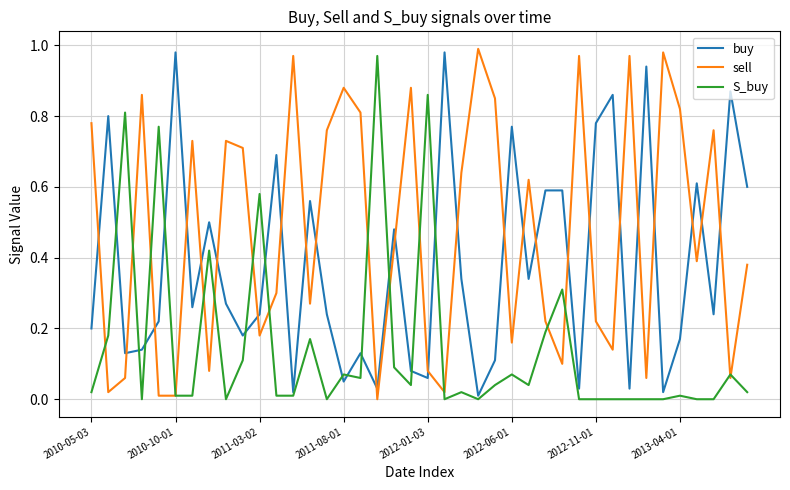

Which series has the largest total across all categories?

sell